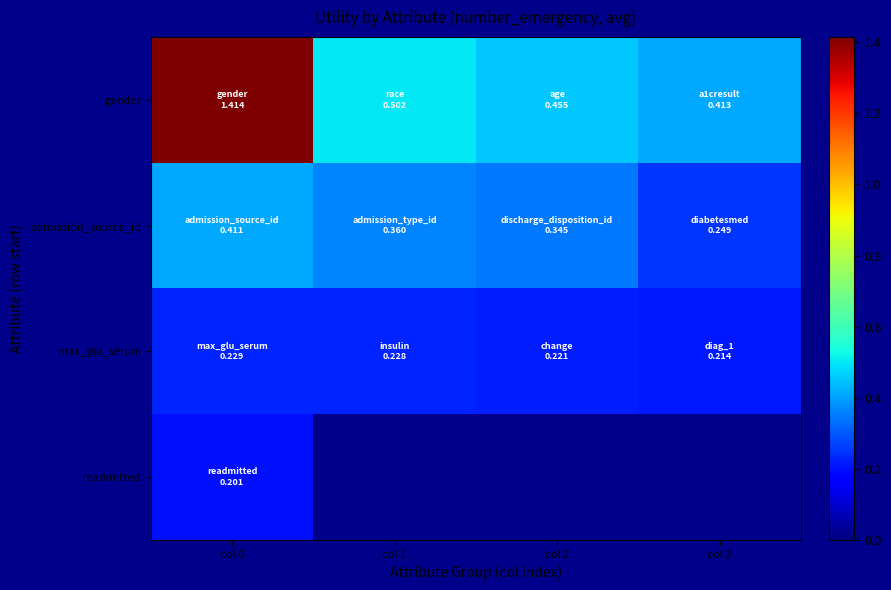

Which series changed the most between col 0 and col 3?

gender